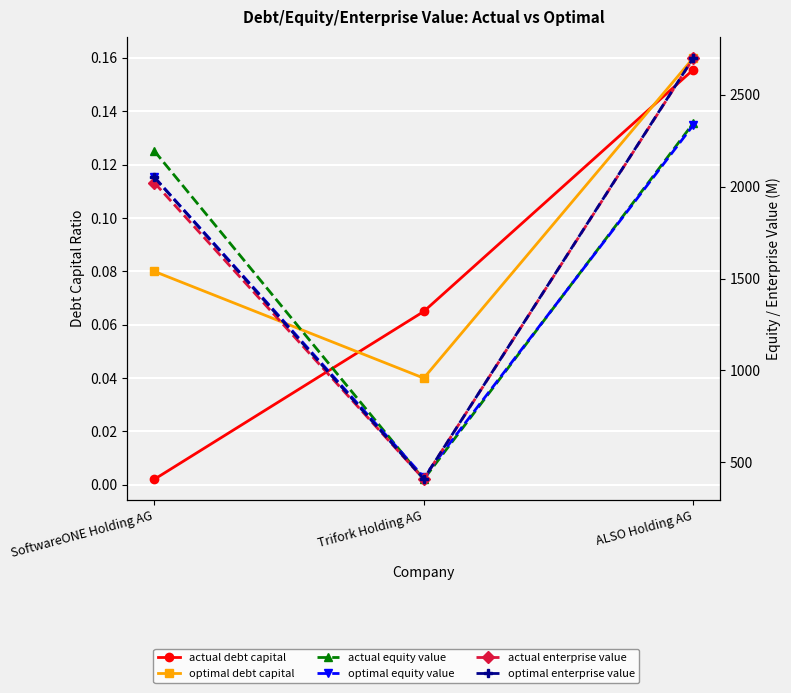

Between SoftwareONE Holding AG and Trifork Holding AG, which is larger?

Trifork Holding AG